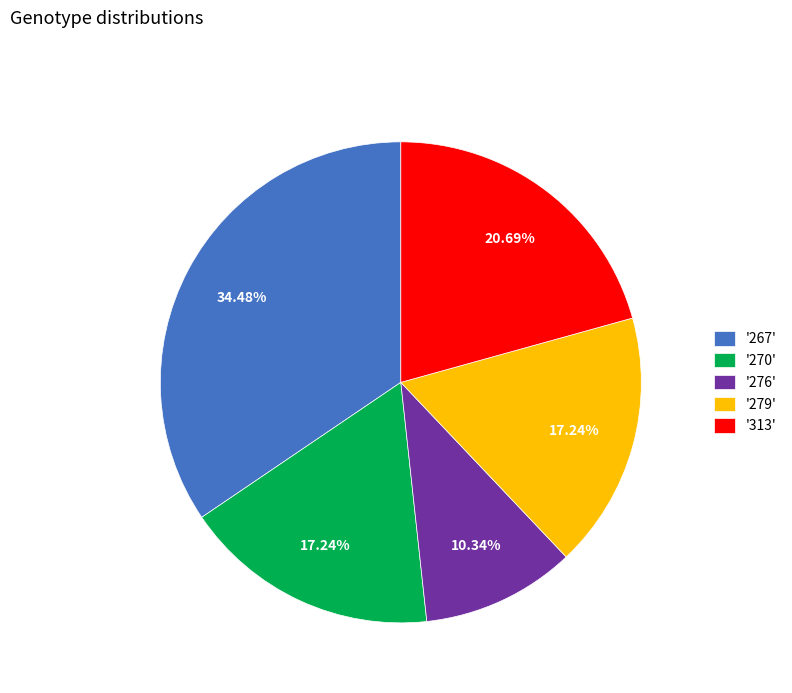

What is the smallest slice in the pie chart?

'276'